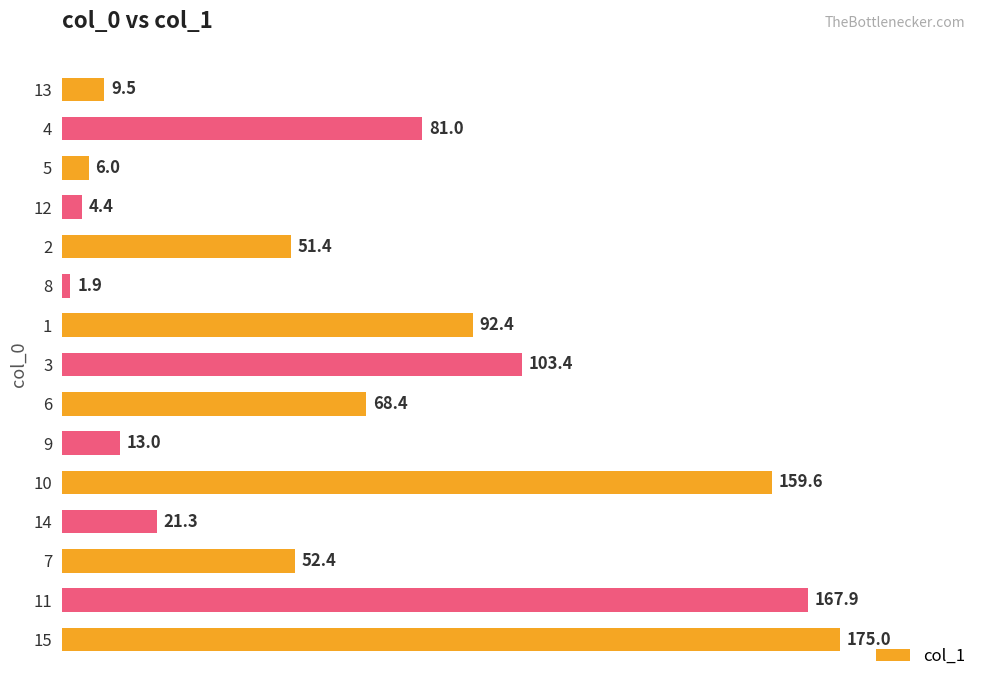

Rank the categories by value from highest to lowest.

15, 11, 10, 3, 1, 4, 6, 7, 2, 14, 9, 13, 5, 12, 8